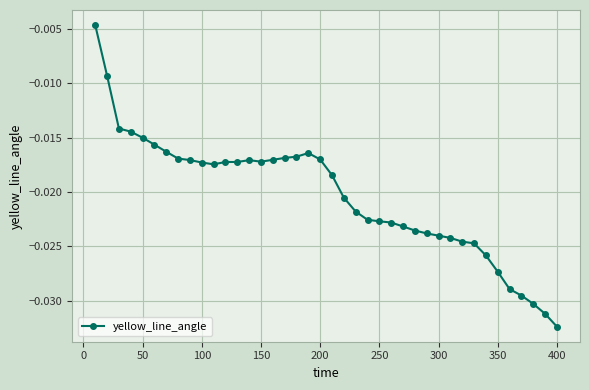

True or false: there are more than 1 points higher than both neighbors.

True